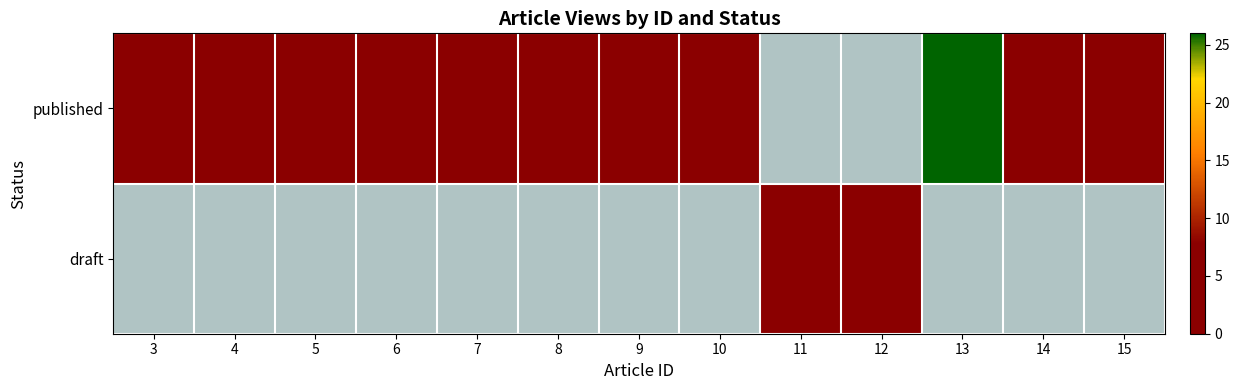

What is the greatest value displayed?

26.0